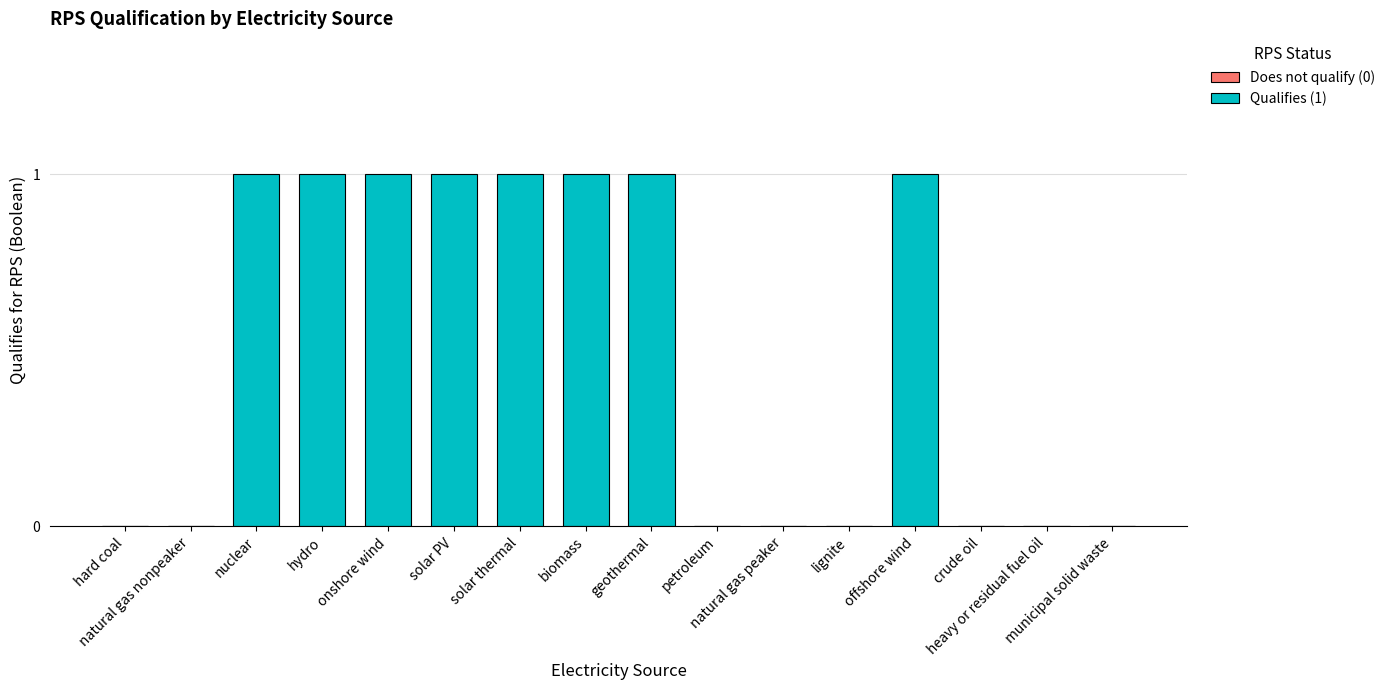

How many categories are shown in the chart?

16